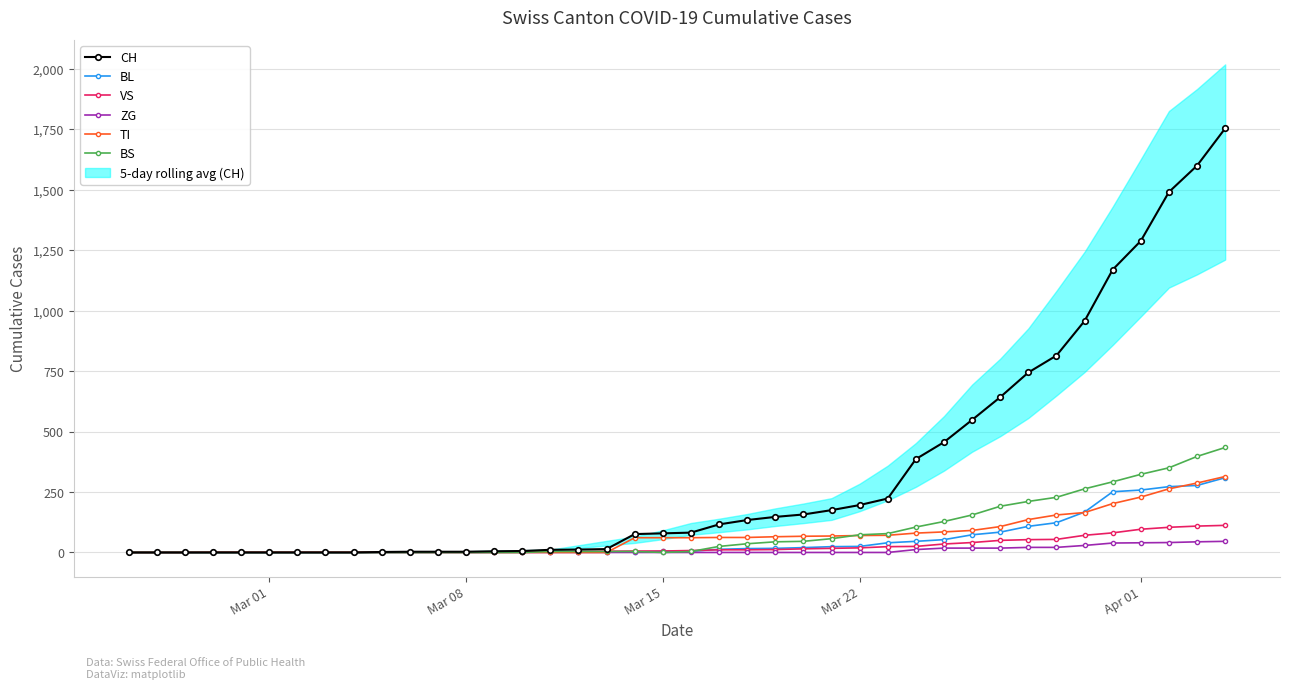

What is the maximum value shown in the chart?

1753